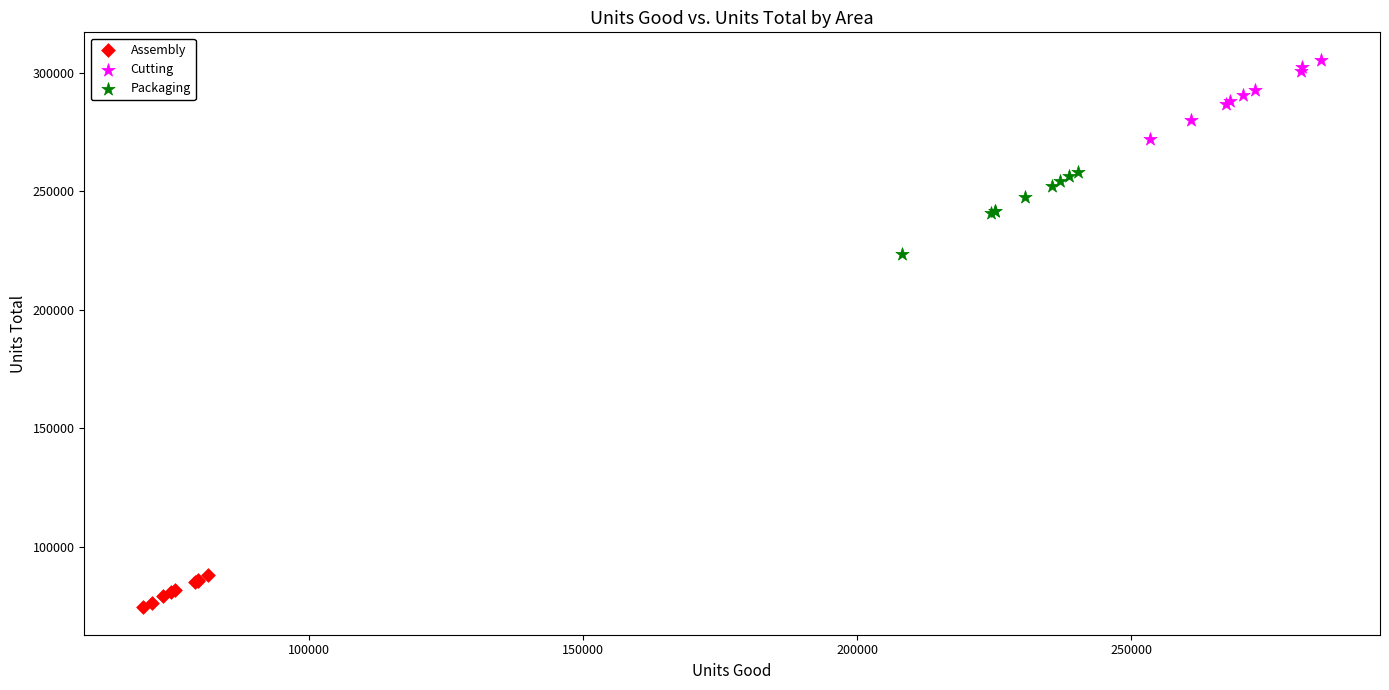

Which series reaches the maximum Y coordinate?

Cutting